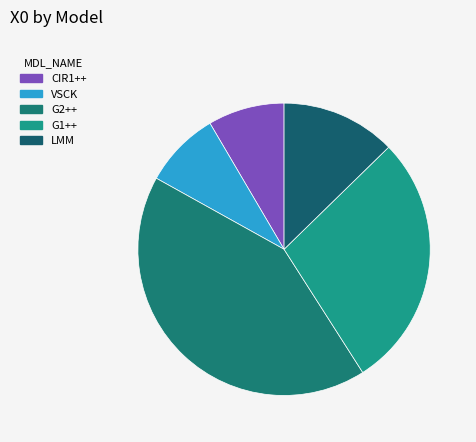

The LMM slice represents 18% of the pie. True or false?

False